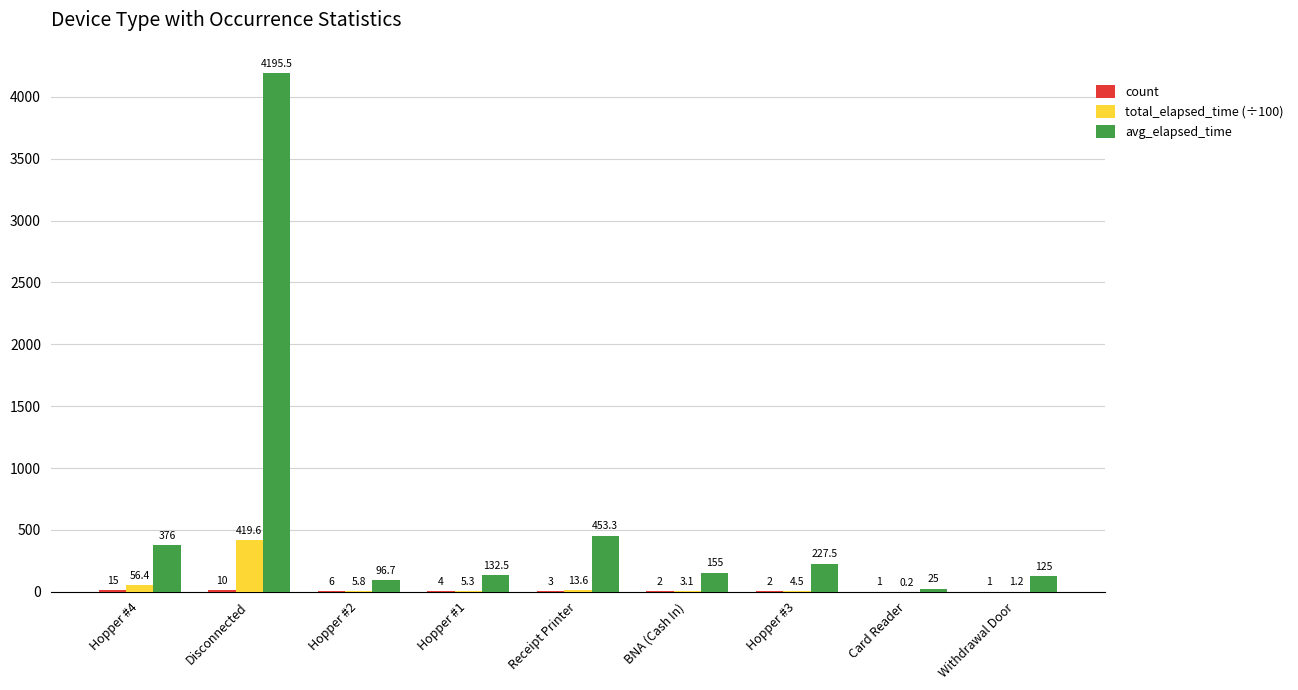

What value does the avg_elapsed_time series have at Hopper #2?

96.7